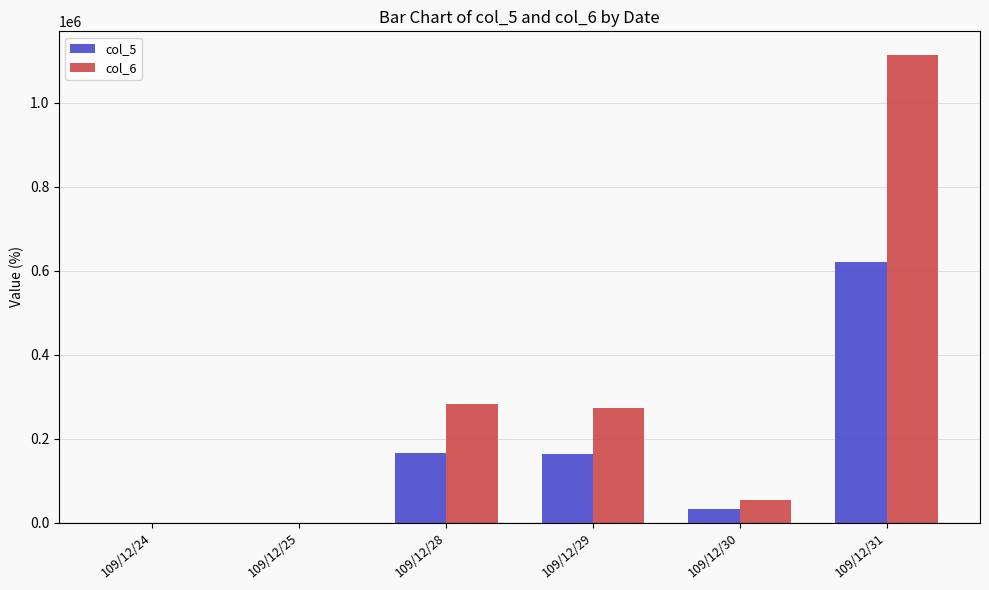

At which label does col_5 reach its peak?

109/12/31